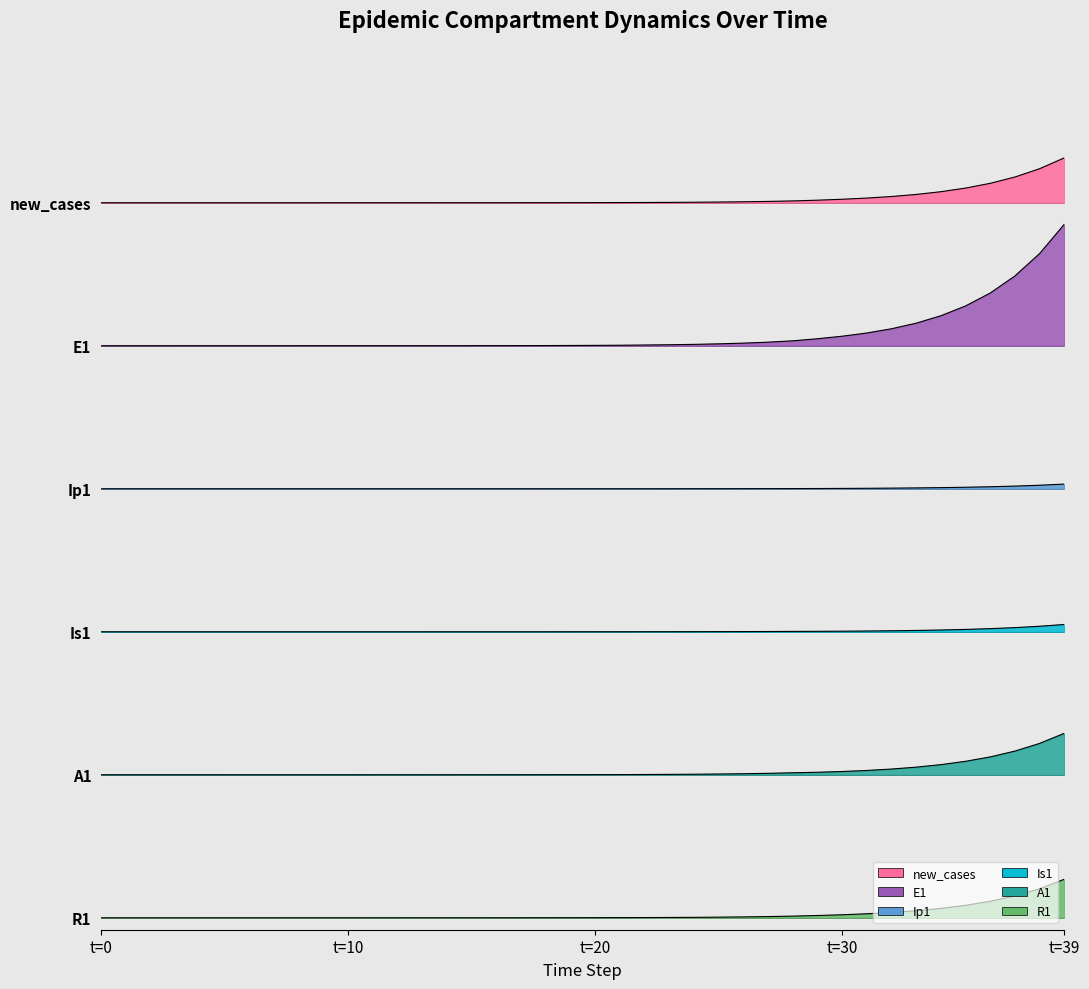

What is the value of the new_cases point at the 6th from the left?

6.0